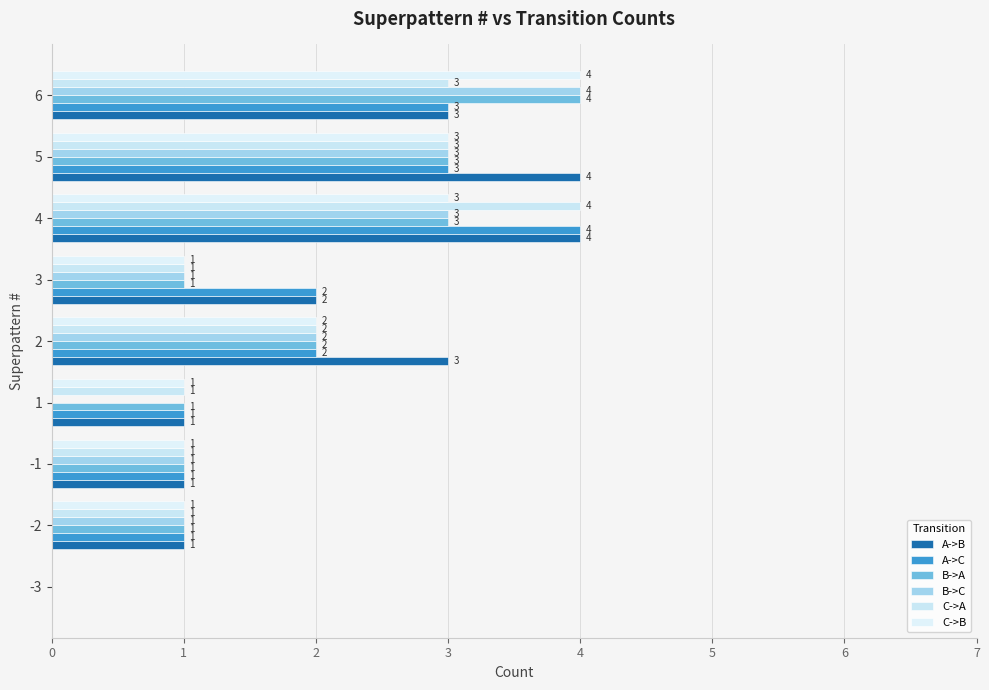

How many values in A->B are above zero?

8